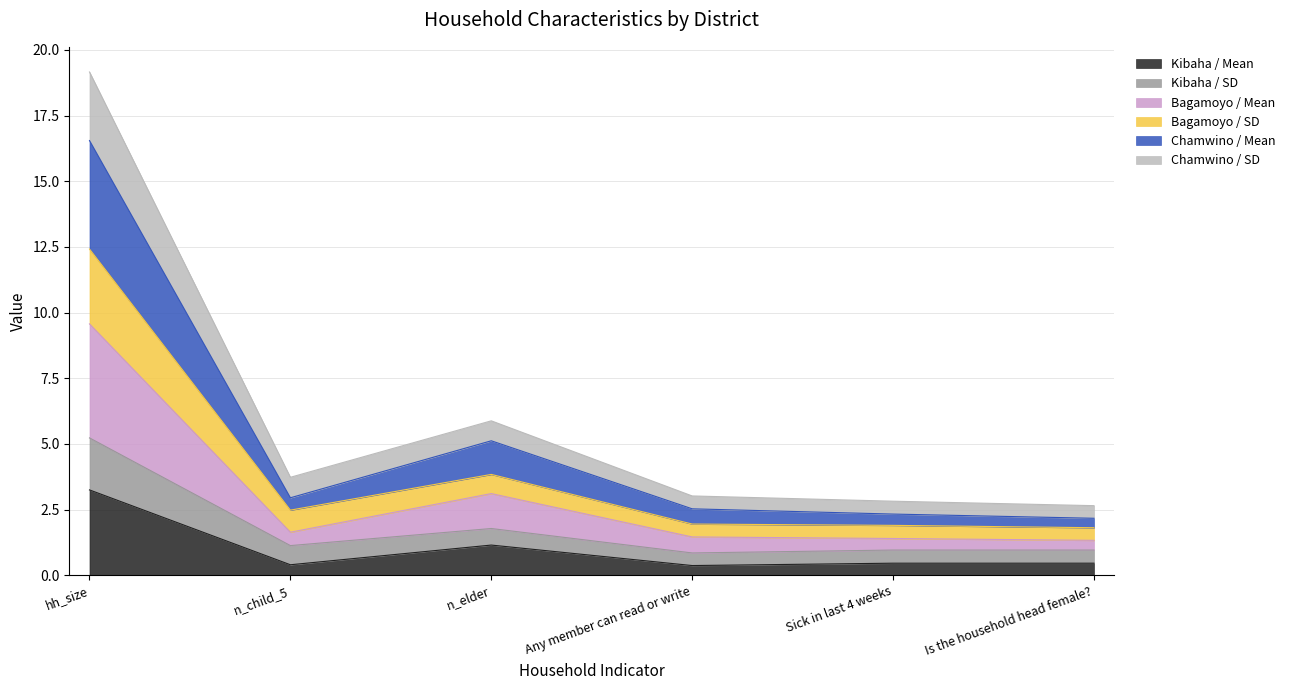

How many lines are shown in the chart?

6